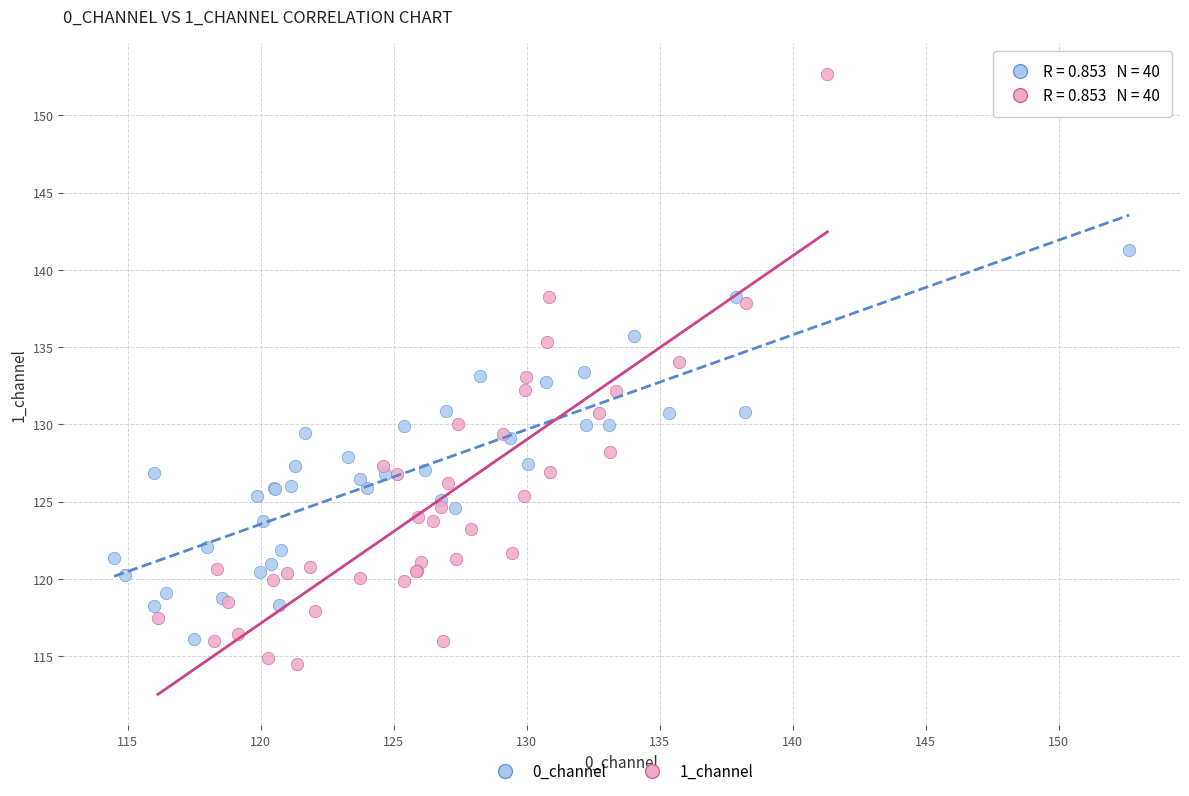

Which series has the widest spread of Y values?

1_channel